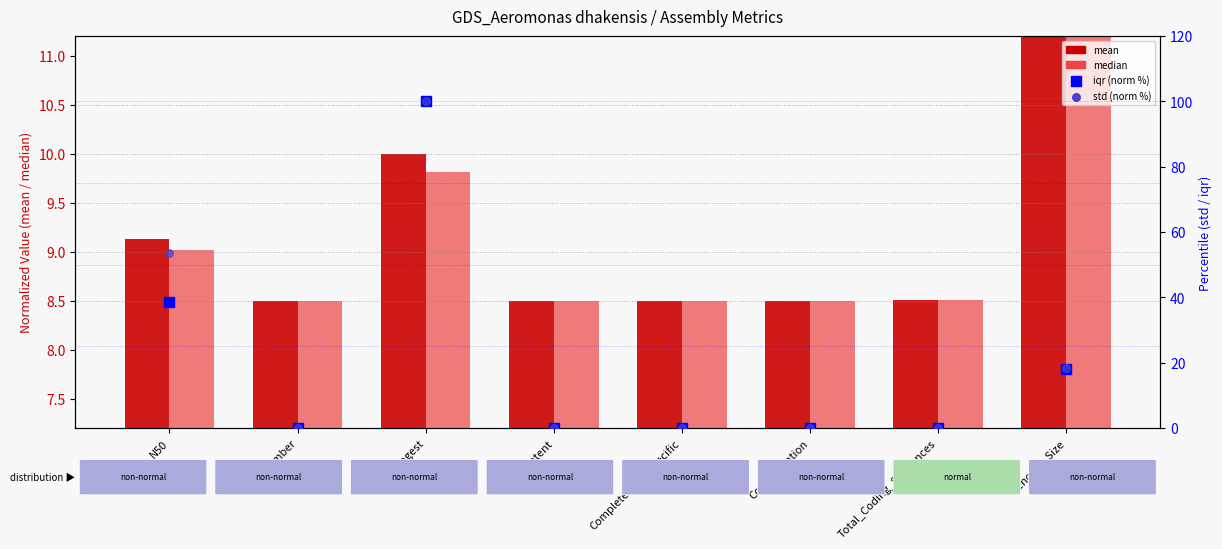

Which series reaches the minimum Y coordinate?

iqr (norm %)